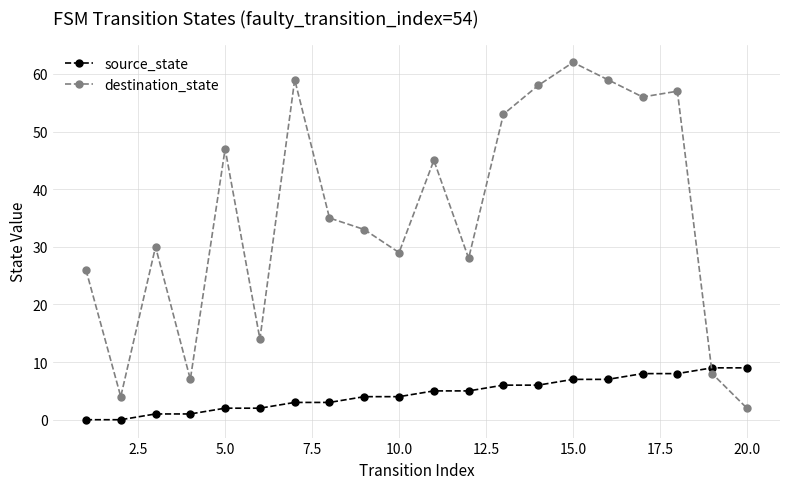

What is the maximum value for source_state?

9